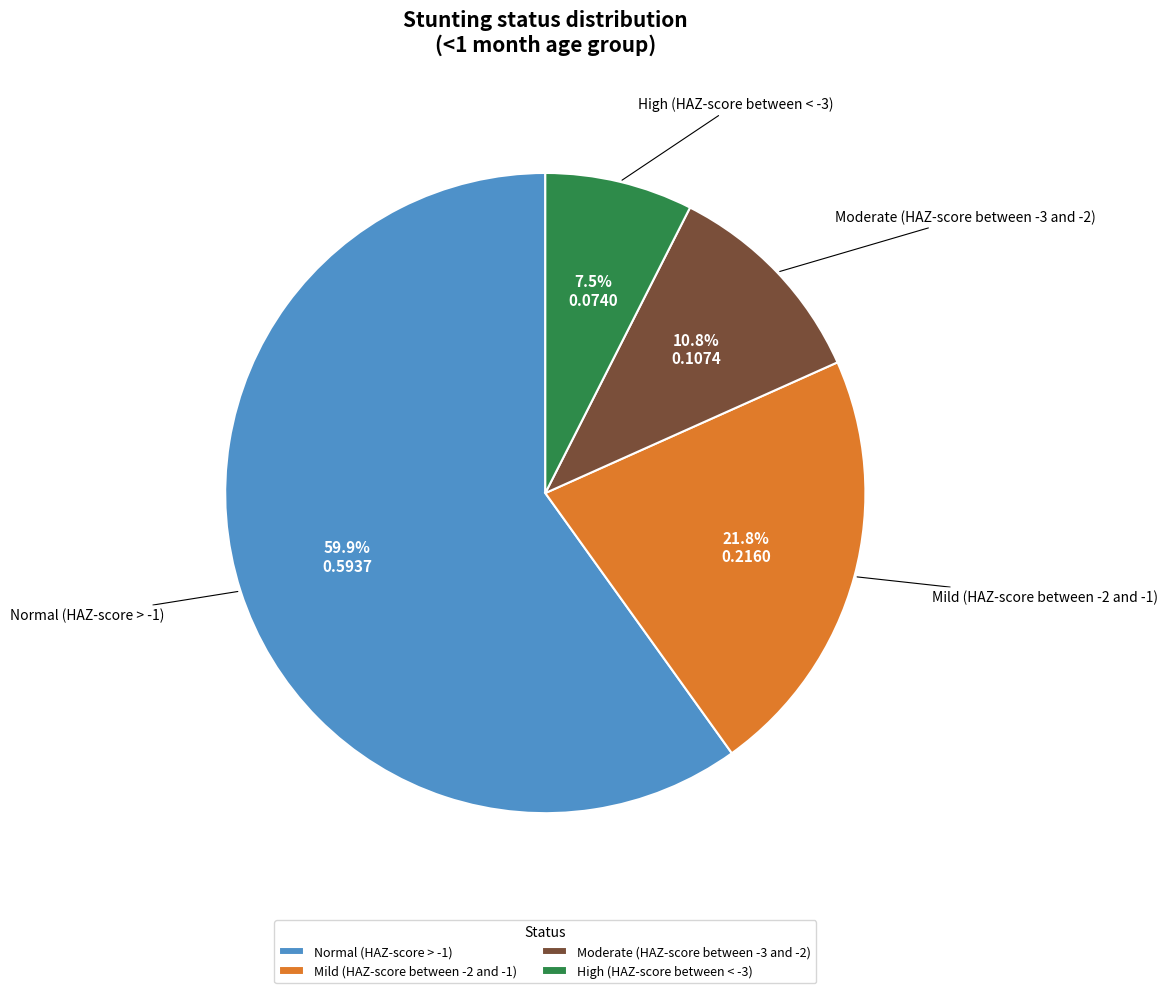

True or false: Normal (HAZ-score > -1) accounts for 68% of the total.

False